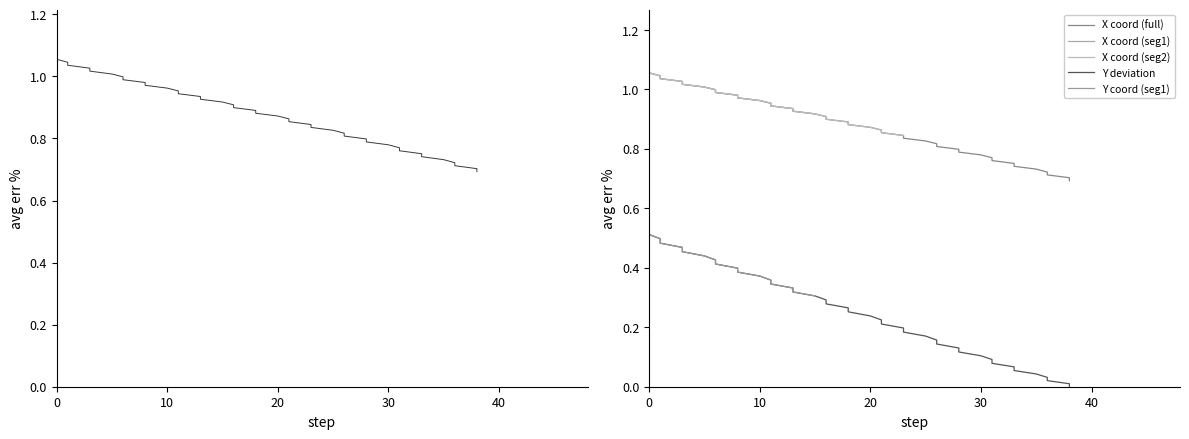

True or false: Y has more than 2 points higher than both neighbors.

False